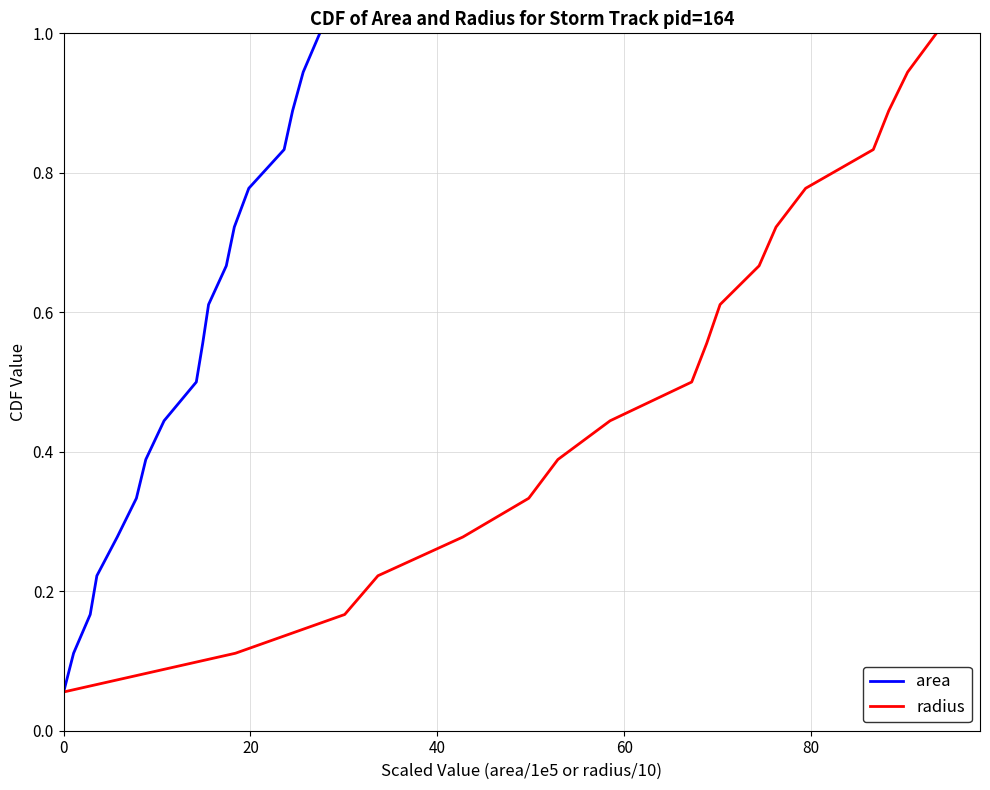

Which series has the largest total across all categories?

area